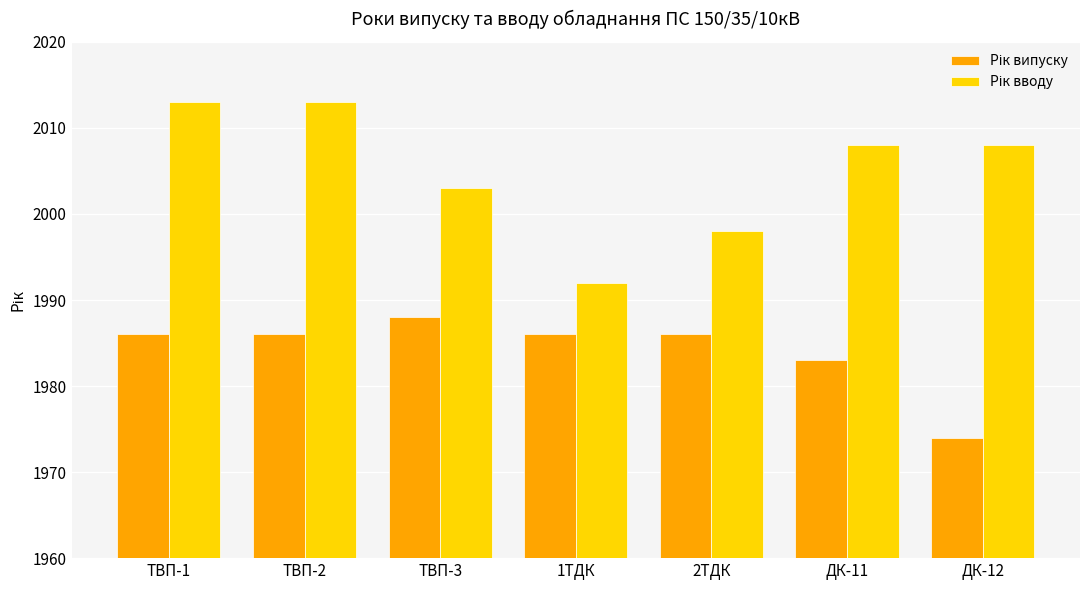

How many categories are shown in the chart?

7